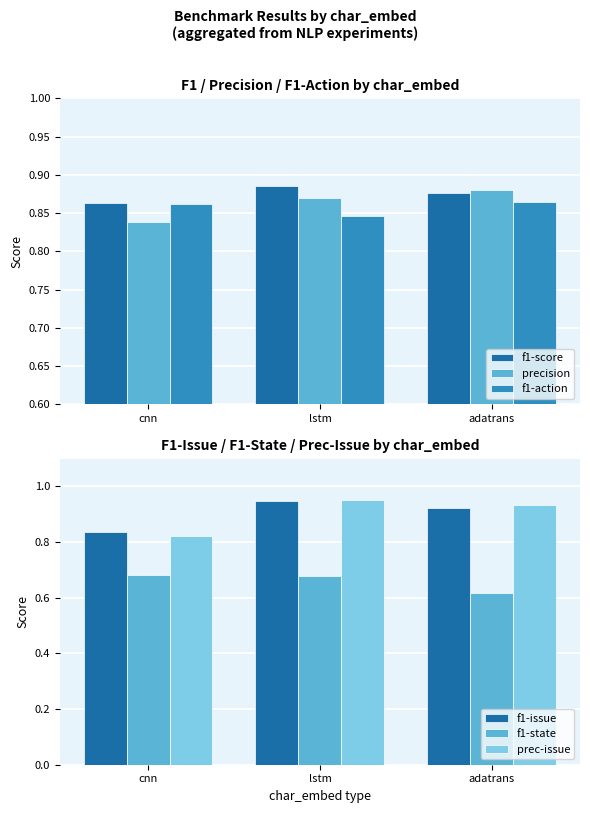

Does the chart contain stacked bars?

No